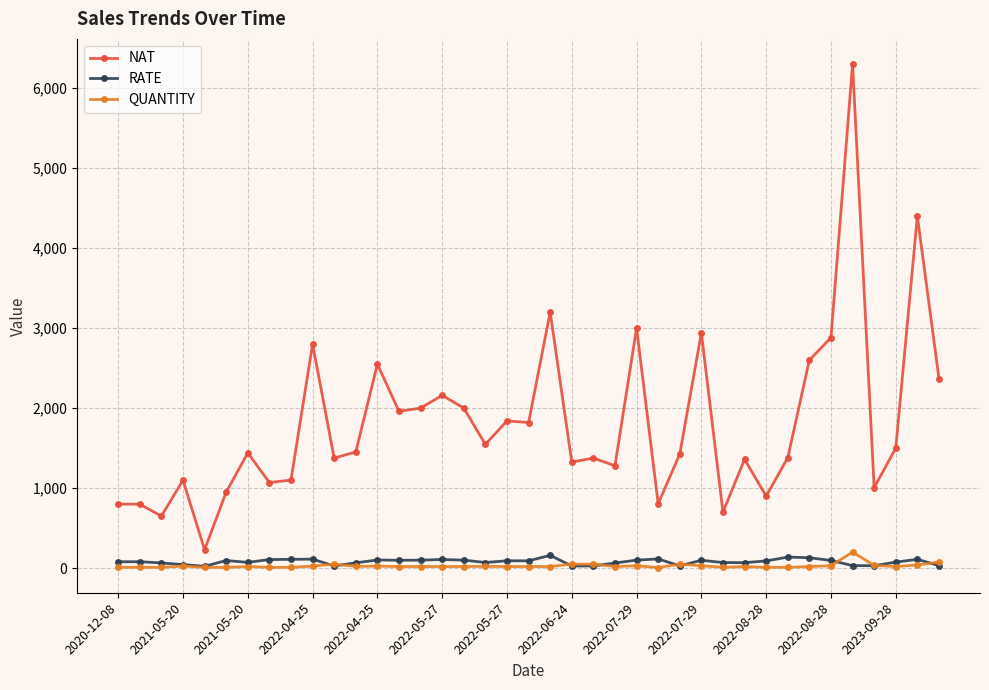

Which series has the widest spread of values?

NAT